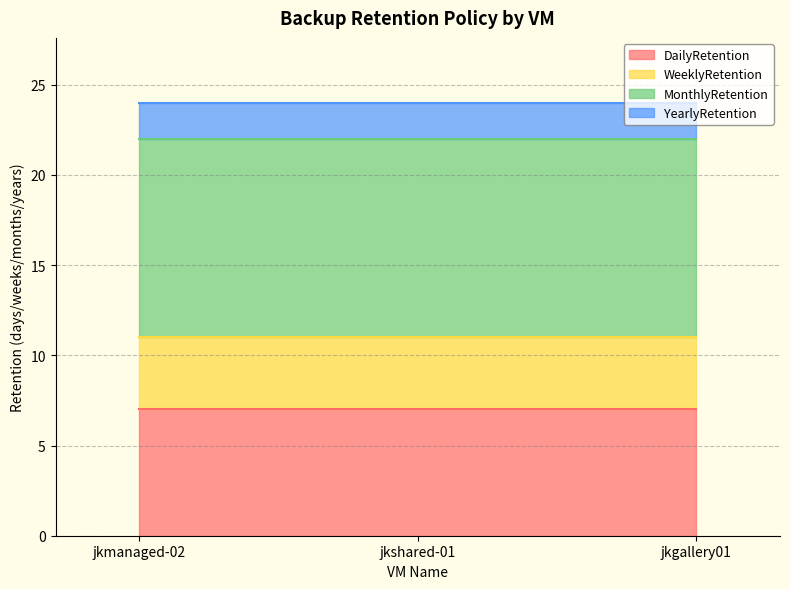

Rank the series by their maximum value, from highest to lowest.

MonthlyRetention, DailyRetention, WeeklyRetention, YearlyRetention